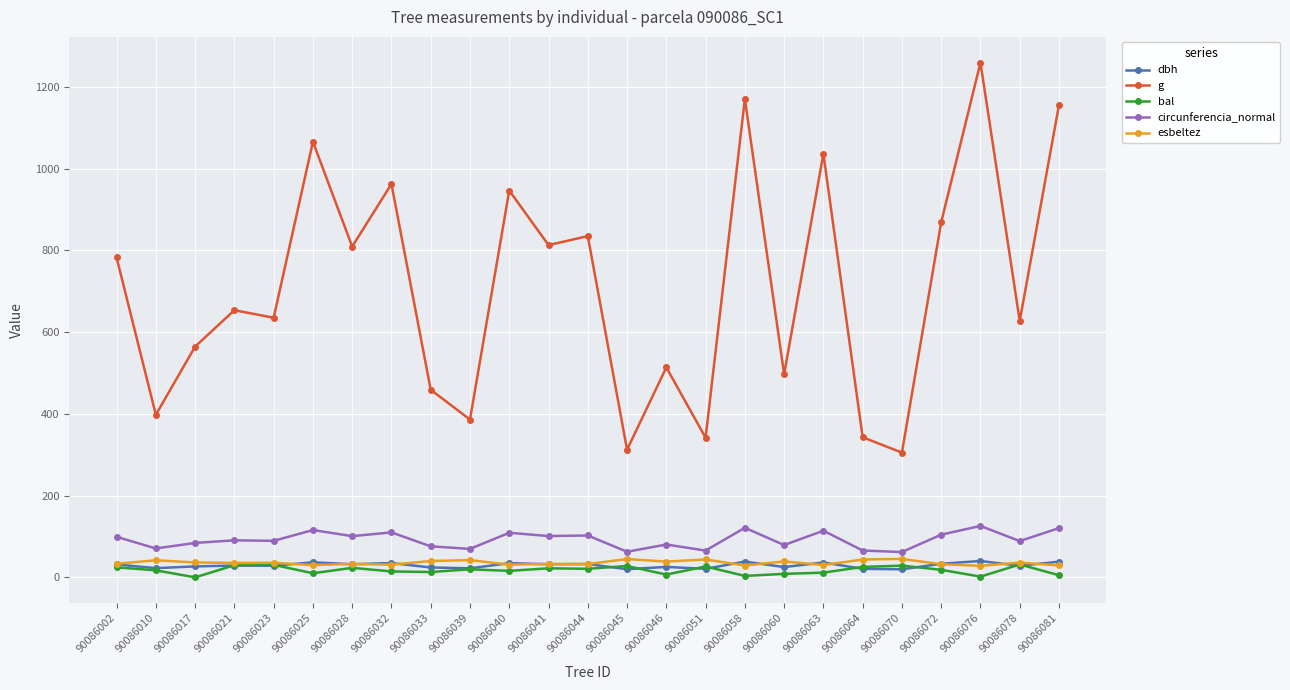

How many data points does each series have?

25